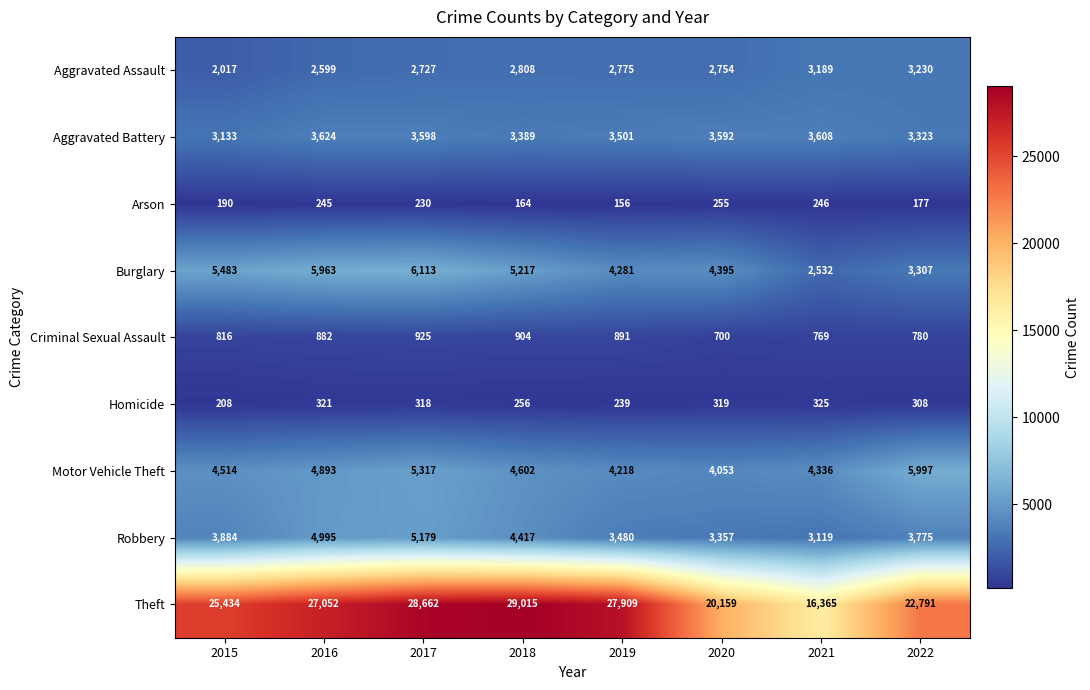

What is the spread (max minus min) of values at 2022?

22614